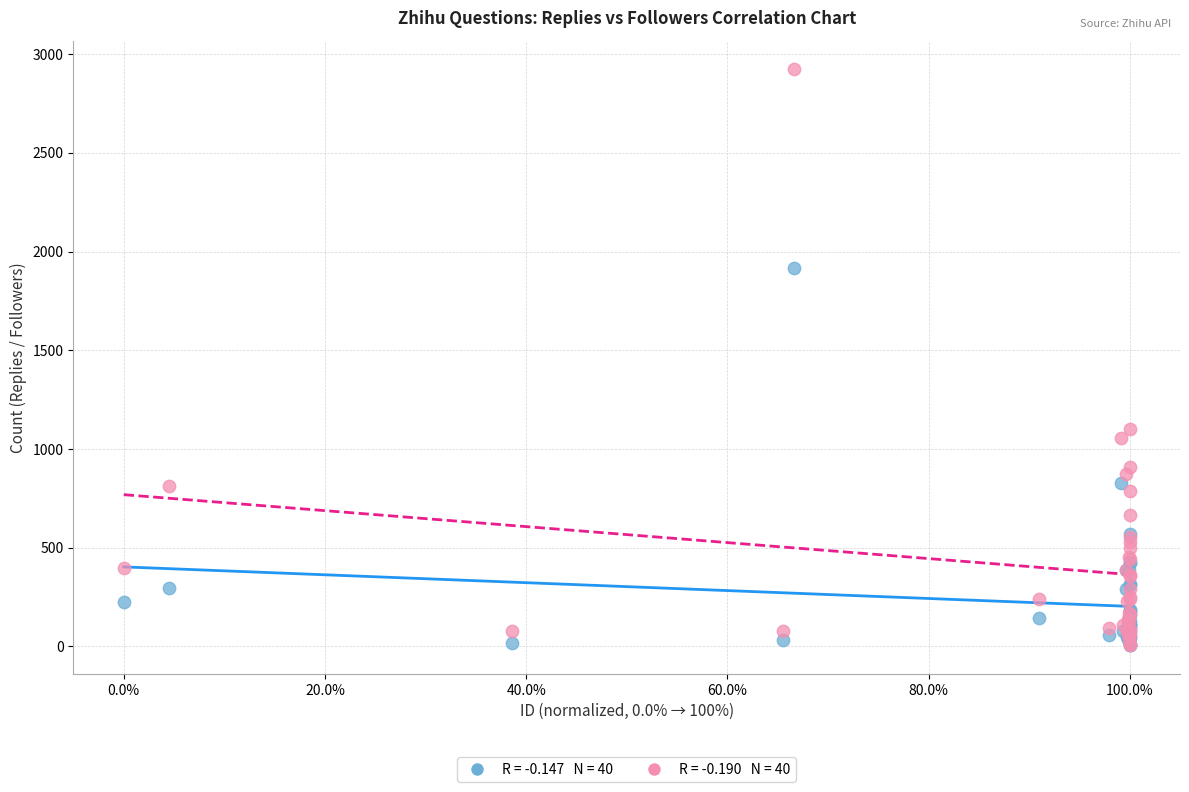

Across all series, what Y value is closest to 1464?

1102